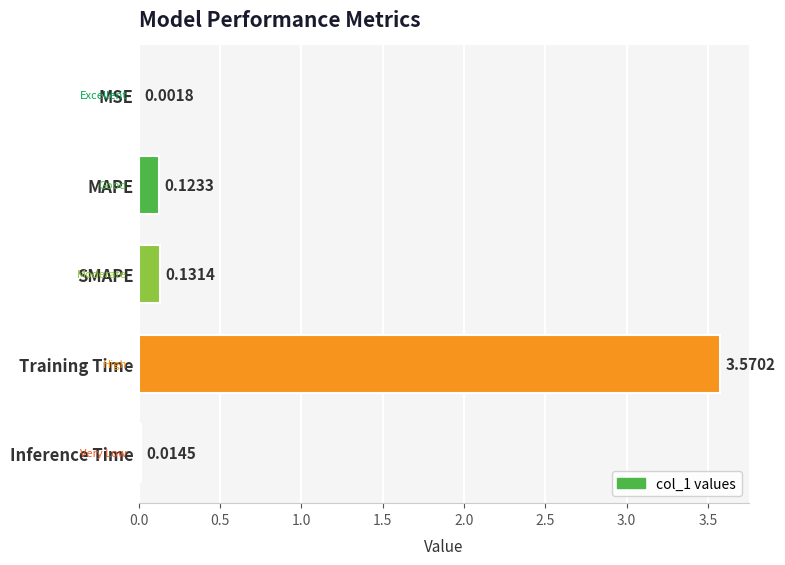

What is the change in value from MSE to SMAPE?

+0.1